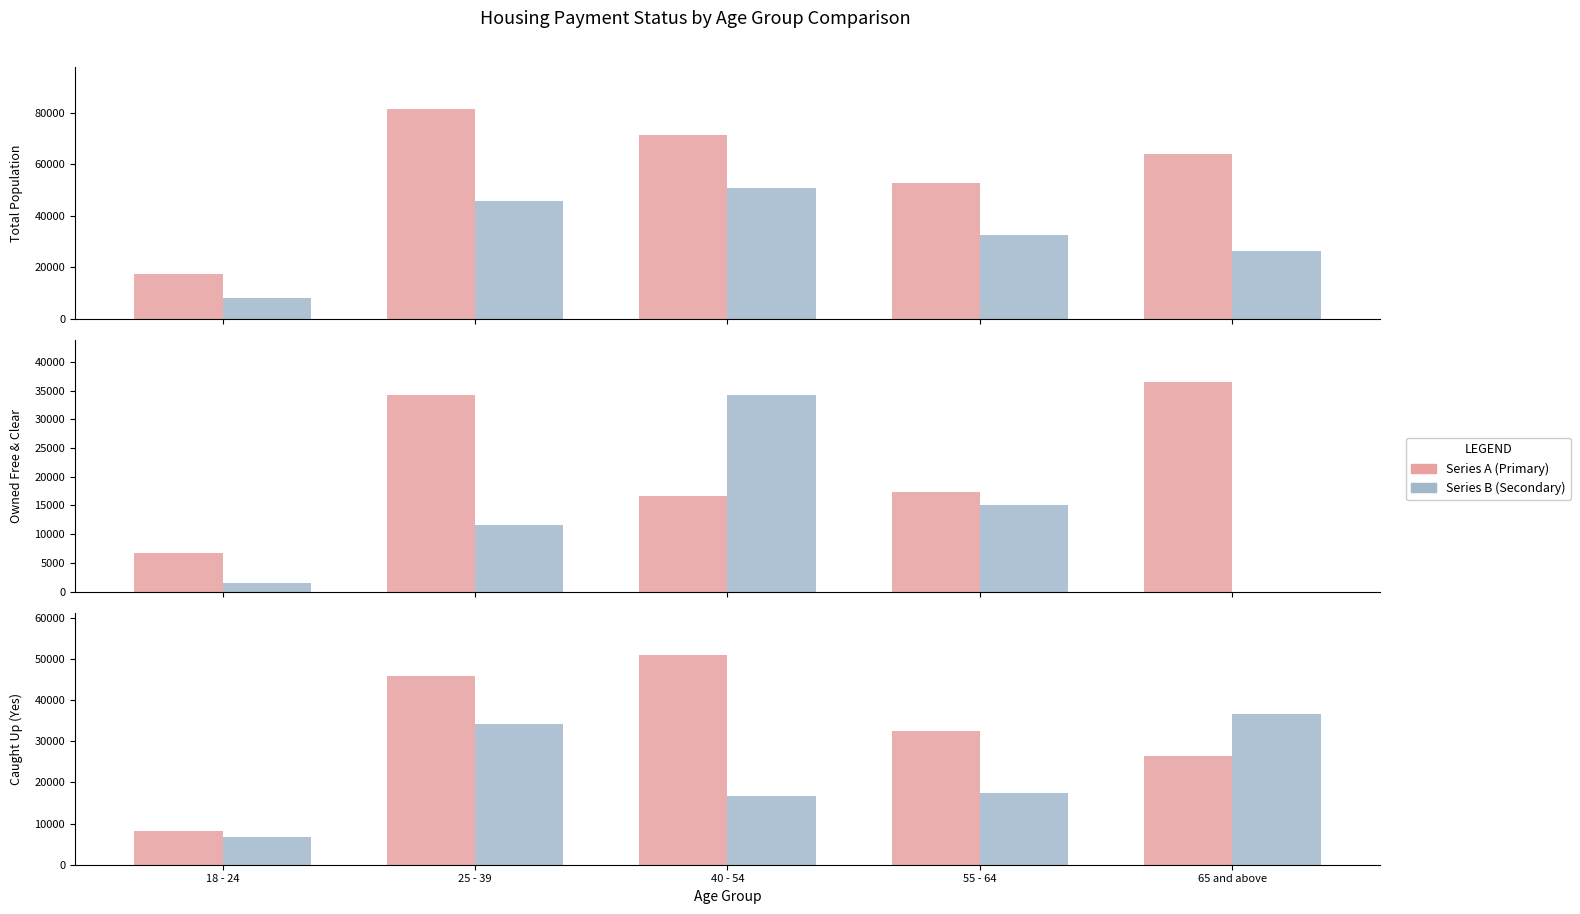

What is the total value across all series at 65 and above?

62784